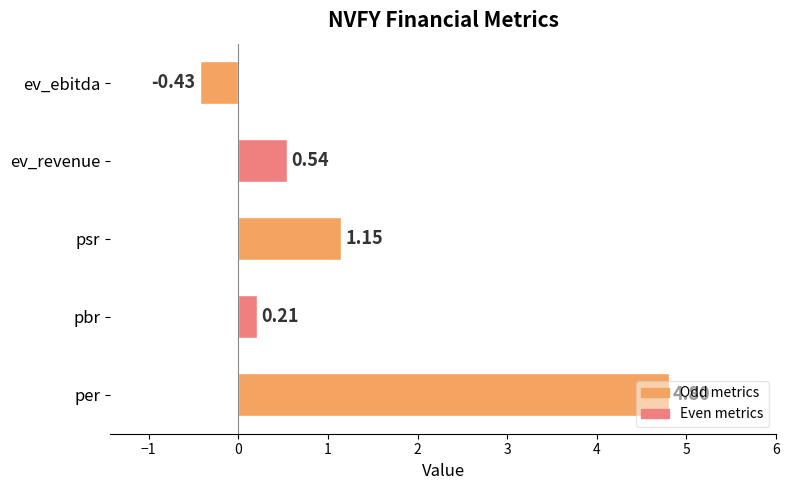

What is the change in value from ev_revenue to ev_ebitda?

-1.0